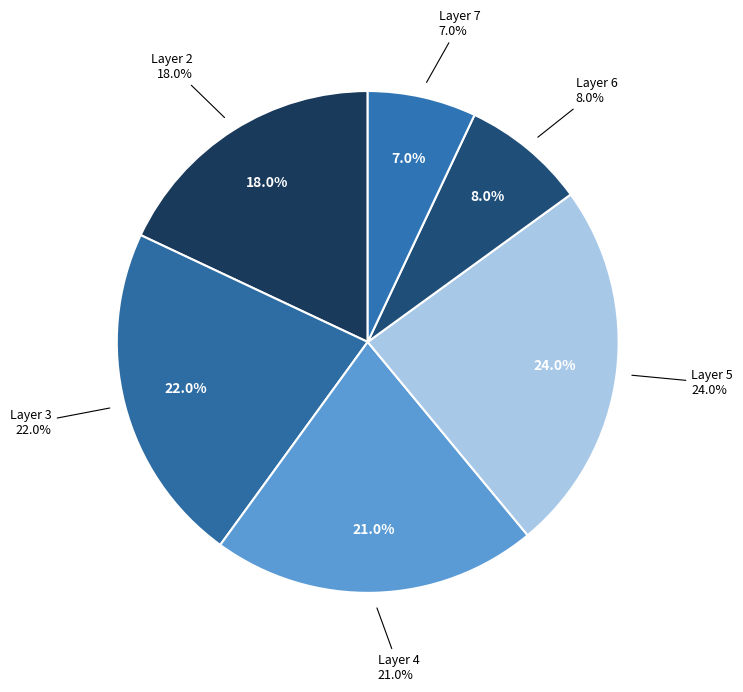

Combined, do 3 and 6 account for over 50%?

No